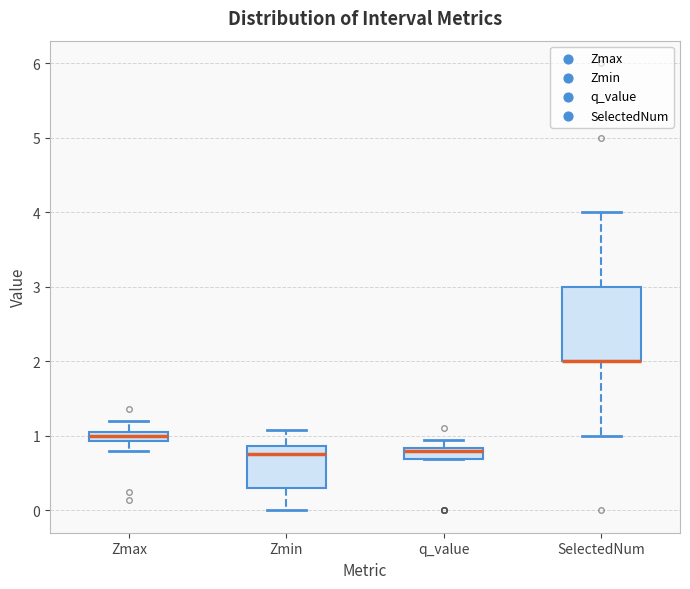

Which box is the tallest, from its lower edge to its upper edge?

SelectedNum